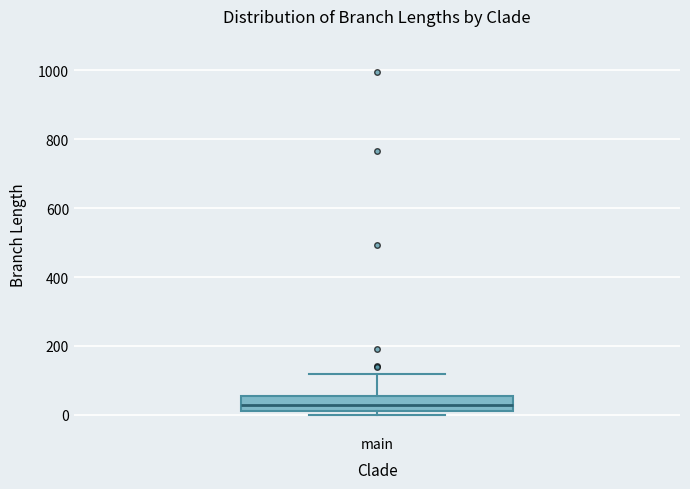

Transcribe this box plot: give where the median line is, the range the box spans, and where the two whiskers end, as read against the y-axis. The values are not printed on the chart, so give them approximately, as read against the axis.

median 20 (inside the box), box 20 to 60, whiskers 0 to 120